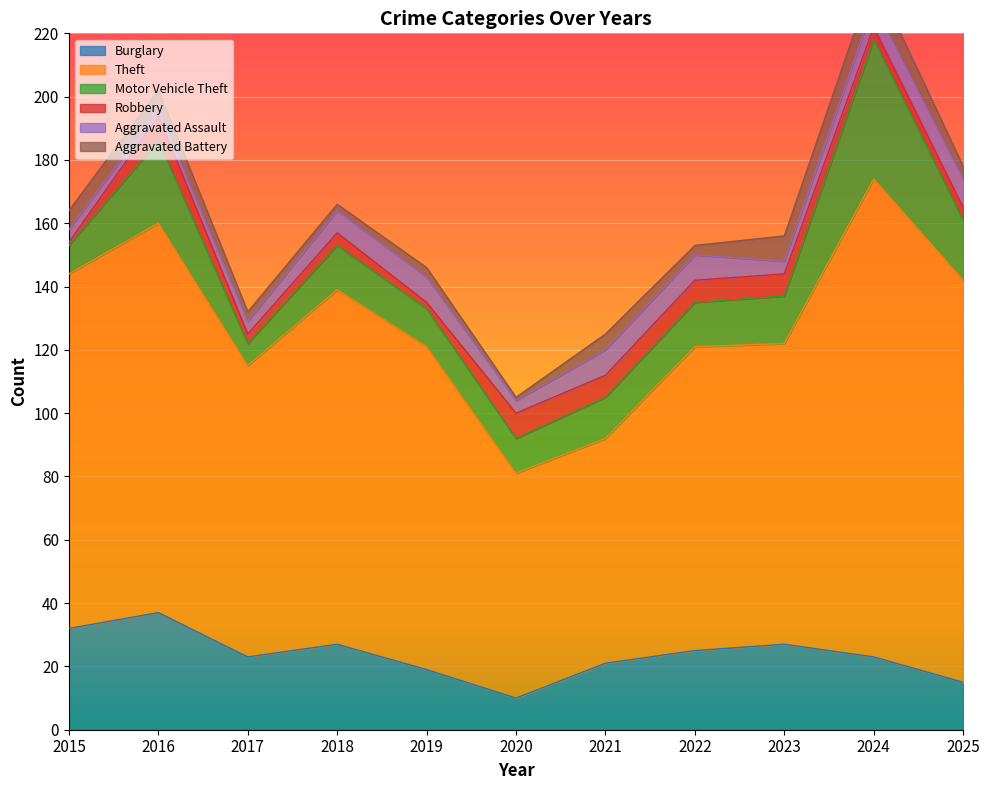

Is it true that Aggravated Battery equals 4 at 2025?

True